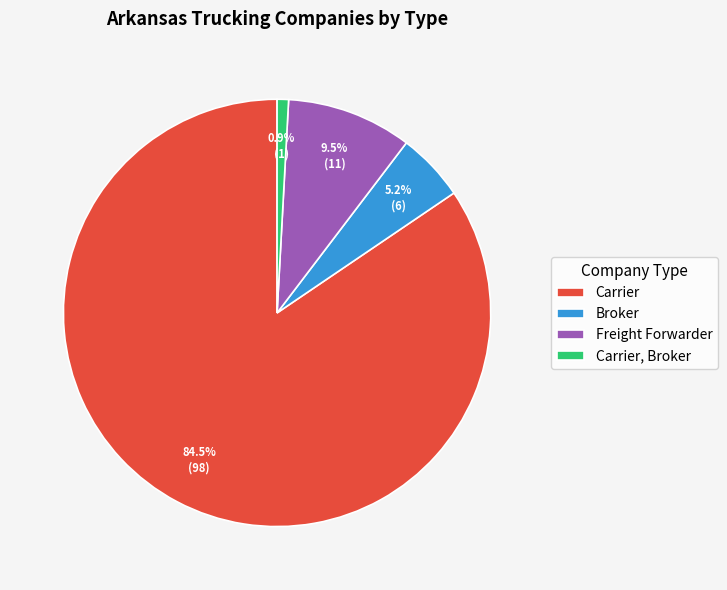

True or false: Broker accounts for 1% of the total.

False